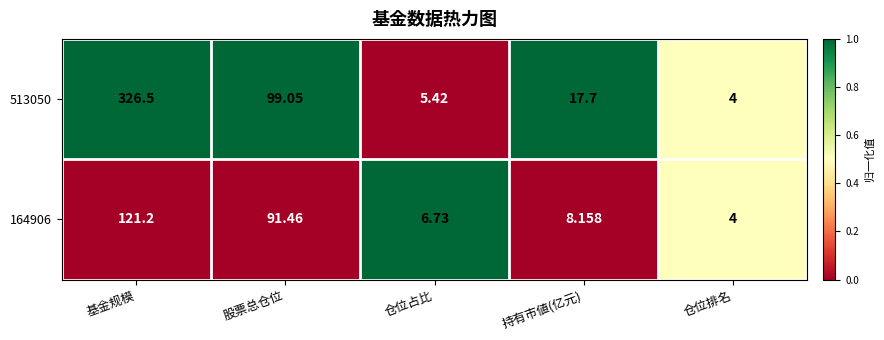

How many series are shown in this chart?

2